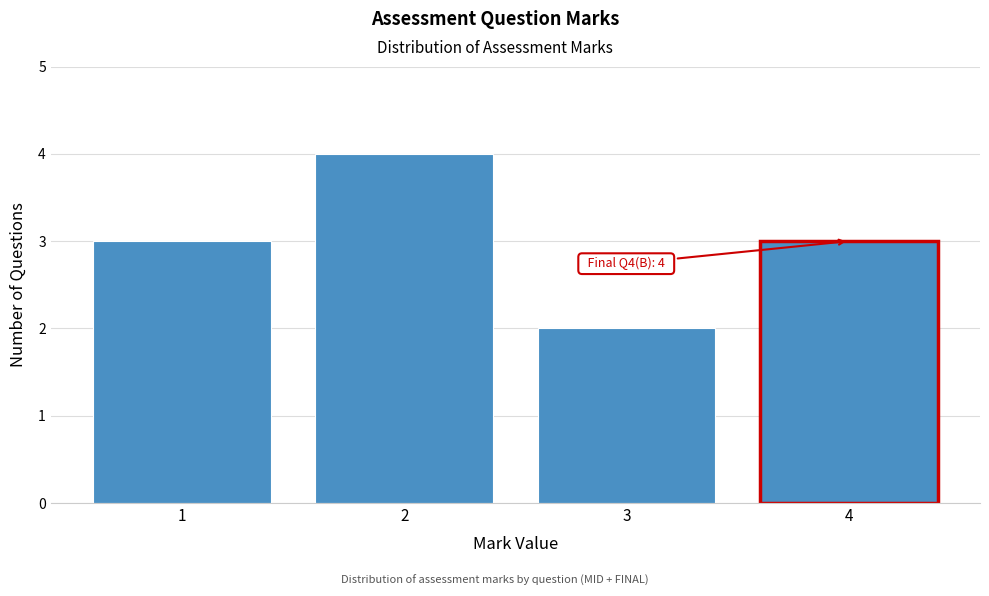

Over which range of the x-axis is the bar tallest?

1.5 to 2.5